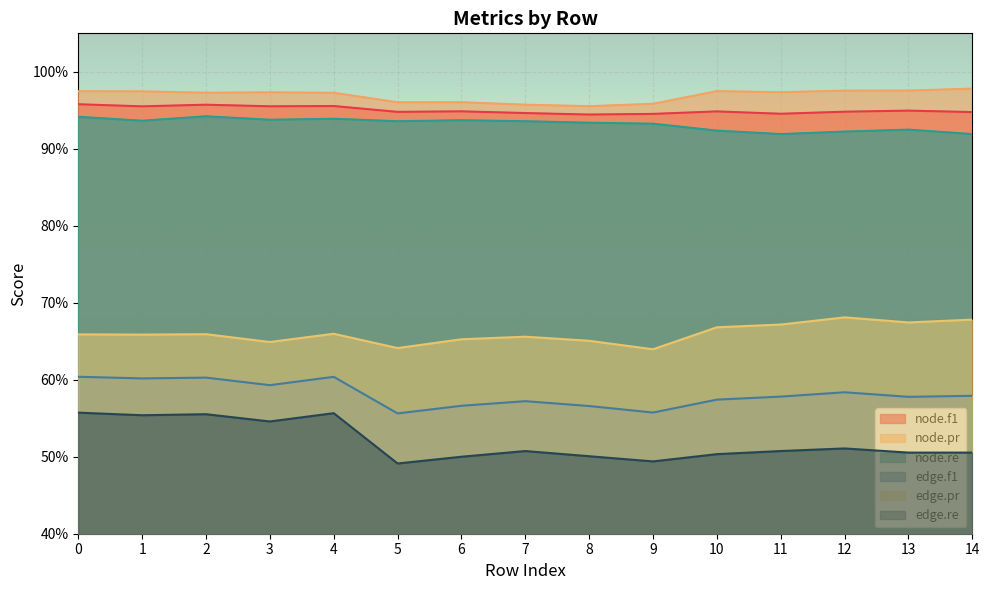

What is the value of the node.re point at the 3rd from the left?

0.9